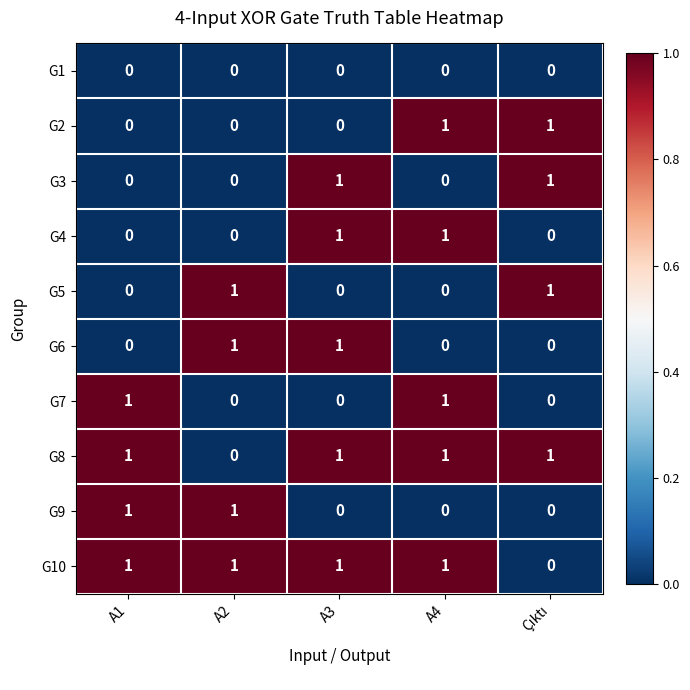

Count the G5 values in the range 0 to 1.

5